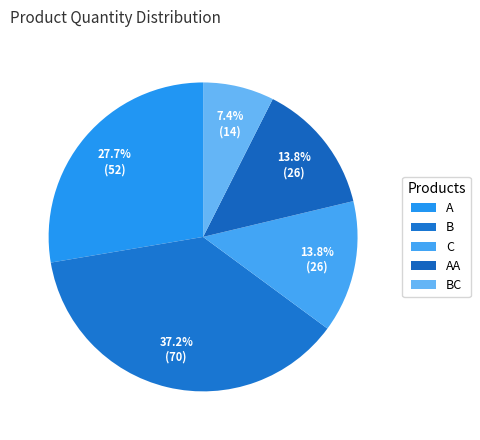

Between BC and A, which is larger?

A